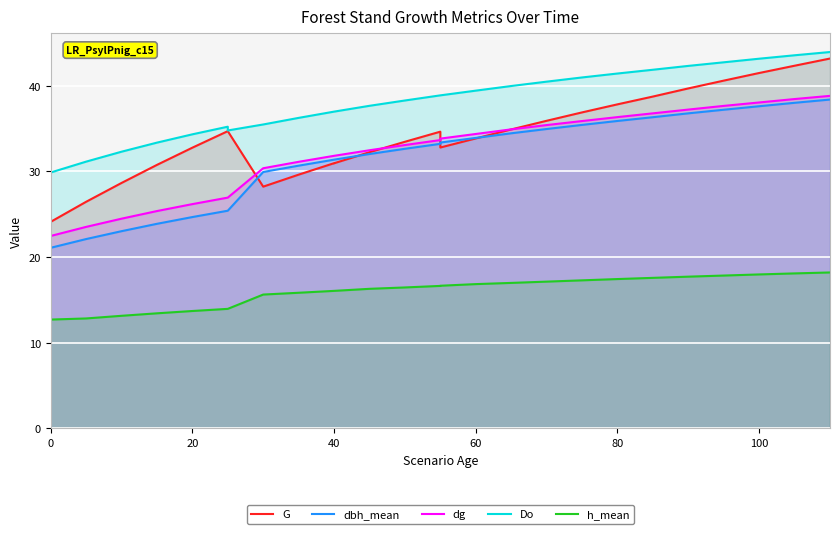

Is the value of G at 19 greater than the value of h_mean at 22?

Yes